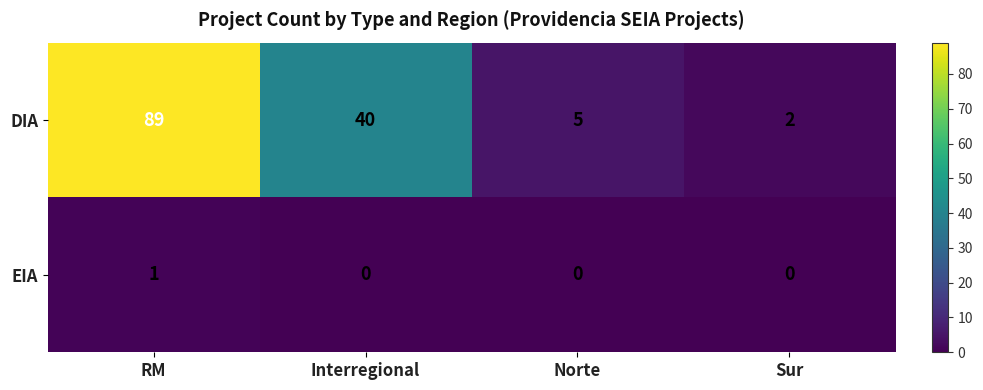

Reading left to right, extract all data points from this chart.

DIA: RM=89	Interregional=40	Norte=5	Sur=2
EIA: RM=1	Interregional=0	Norte=0	Sur=0